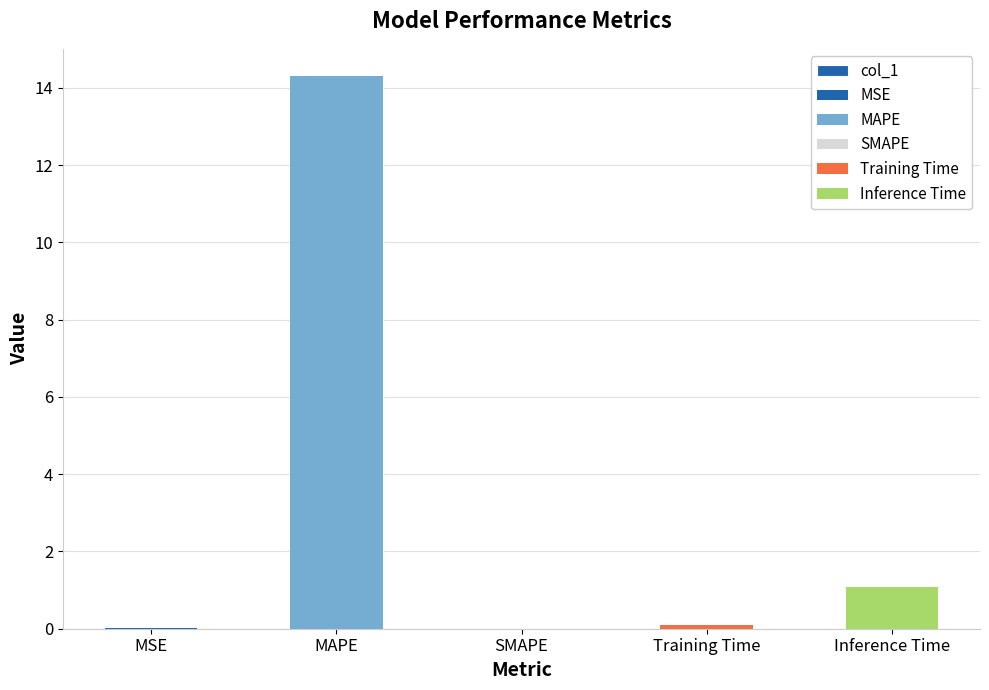

The value at SMAPE is -7.8. True or false?

False